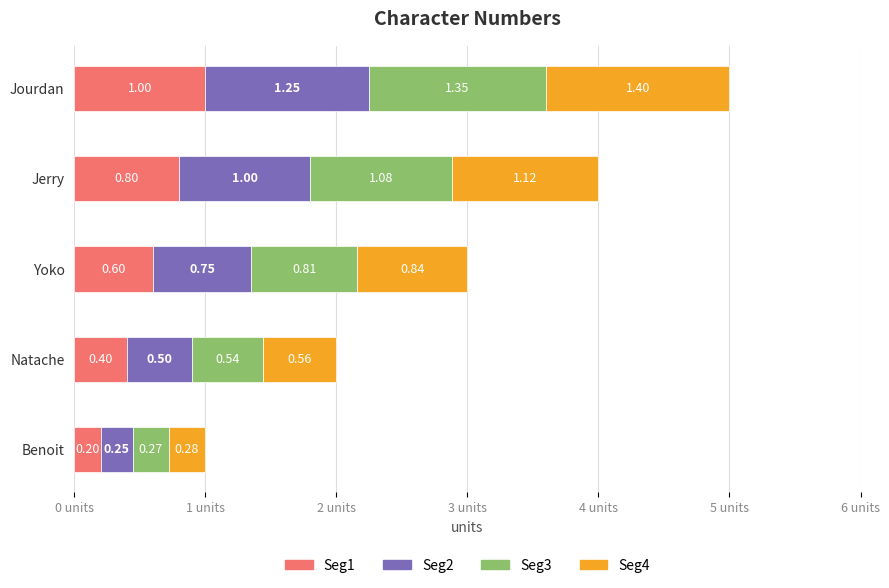

At which category is the sum across all series the highest?

Jourdan